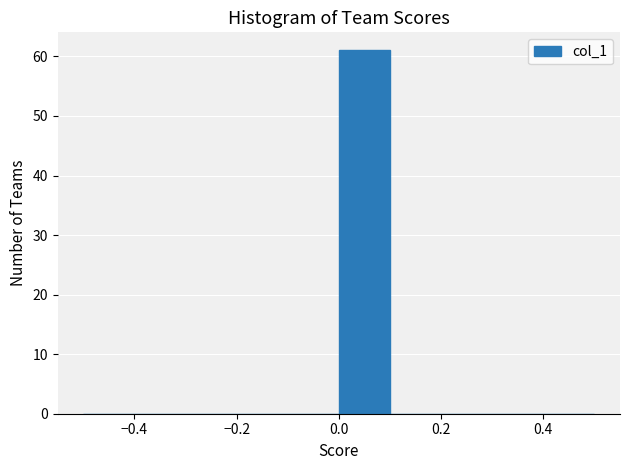

Reading left to right, list every bar in this chart as the range it spans on the x-axis followed by its height. The values are not printed on the chart, so give them approximately, as read against the axis.

-0.5 to -0.4: 0
-0.4 to -0.3: 0
-0.3 to -0.2: 0
-0.2 to -0.1: 0
-0.1 to 0.0: 0
0.0 to 0.1: 61
0.1 to 0.2: 0
0.2 to 0.3: 0
0.3 to 0.4: 0
0.4 to 0.5: 0